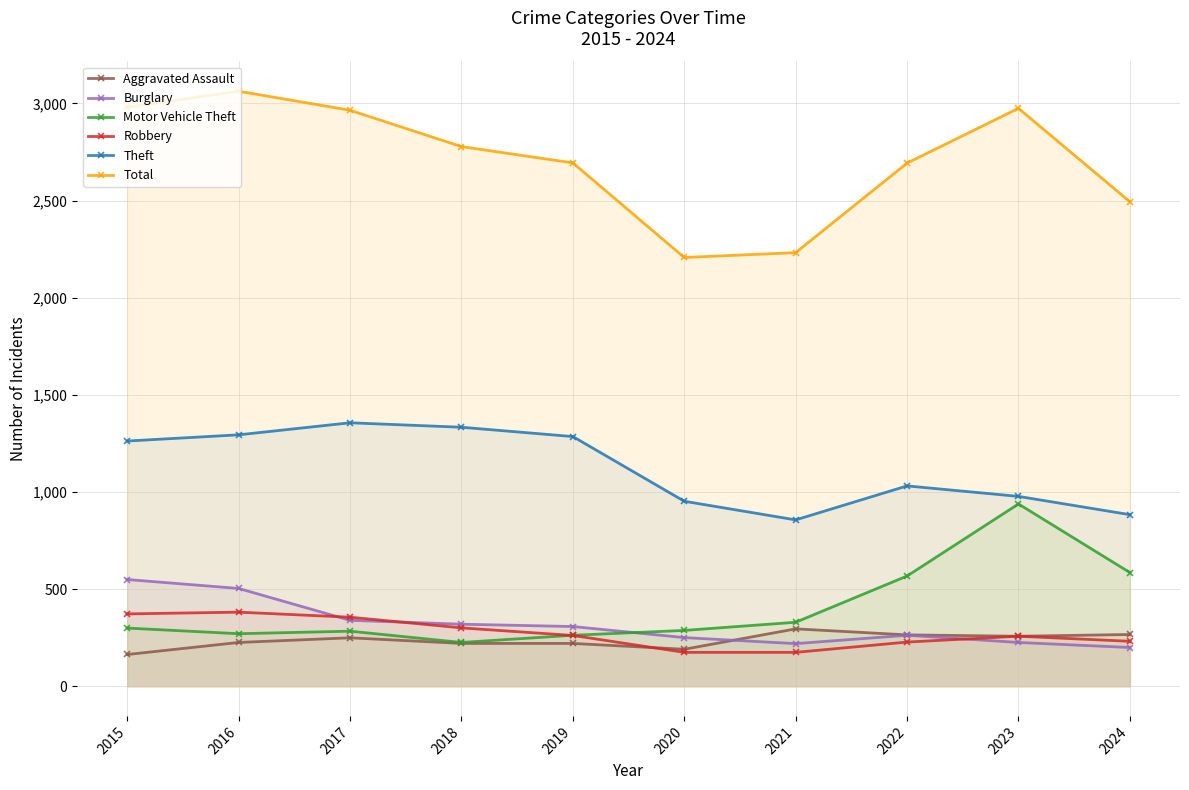

What is the difference between the Burglary values at 2016 and 2015?

46